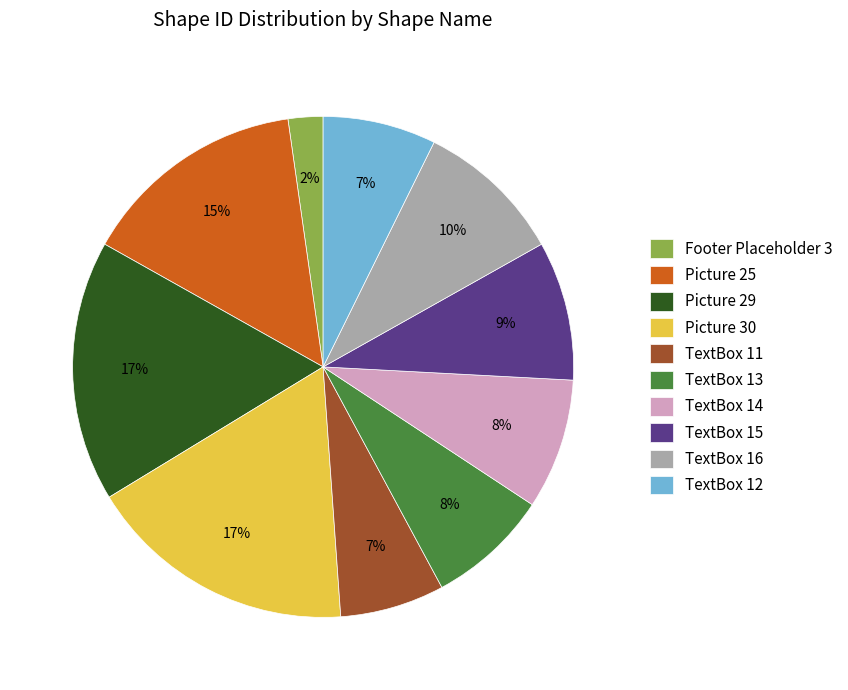

Which slice is the smallest?

Footer Placeholder 3